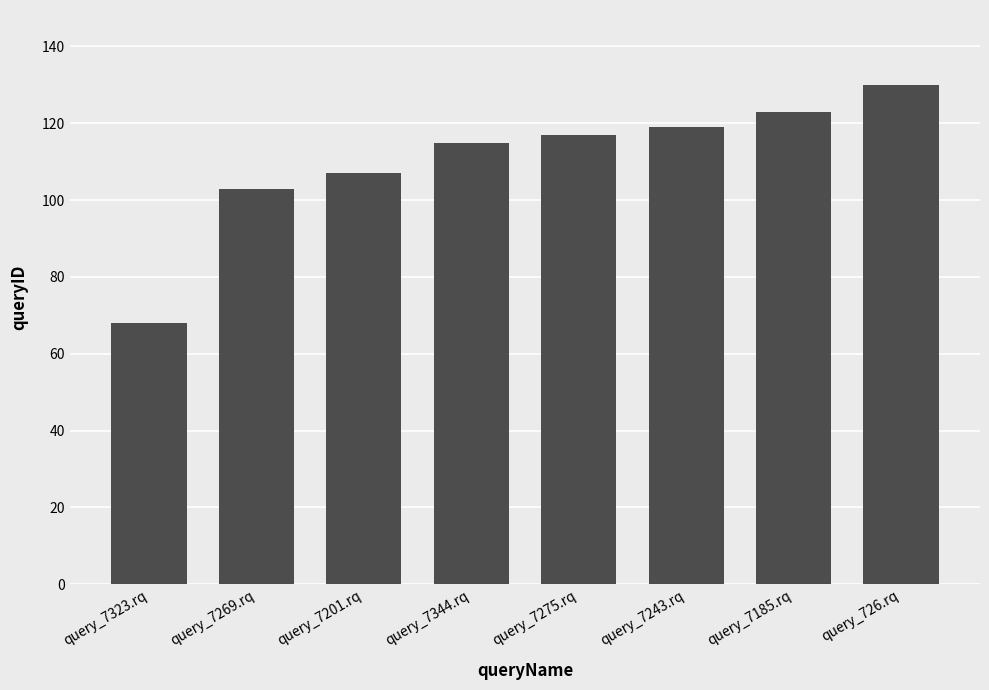

Which has a higher value, query_7243.rq or query_7344.rq?

query_7243.rq